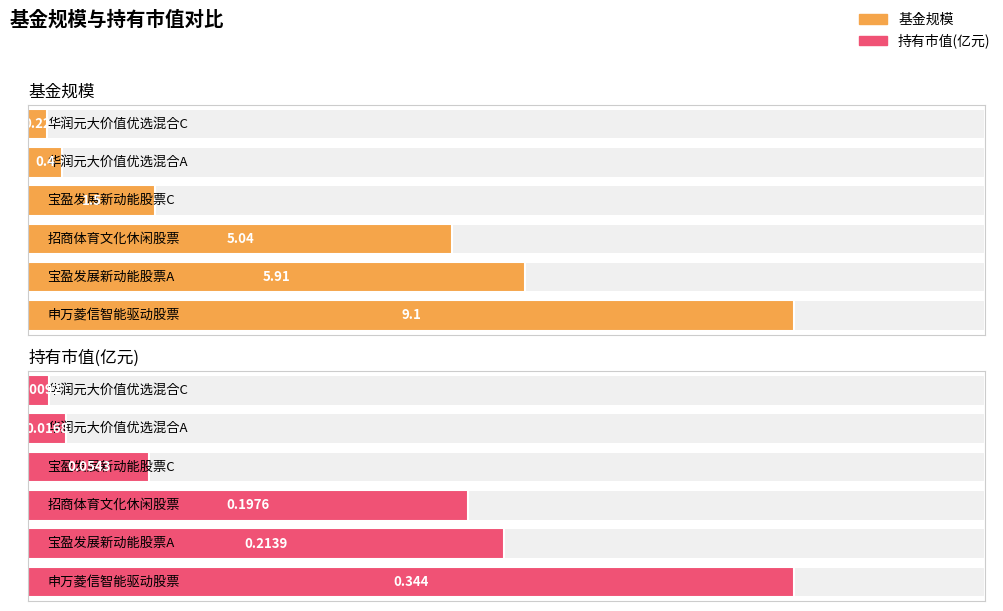

List the series in order of their overall mean, highest first.

基金规模, 持有市值(亿元)